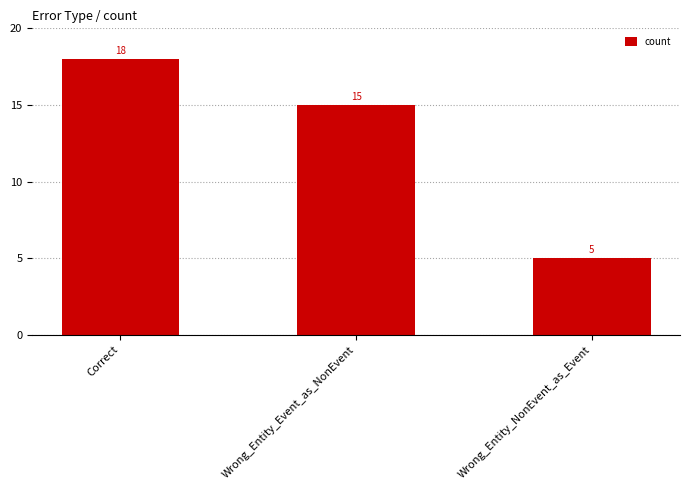

Are the bars horizontal?

No